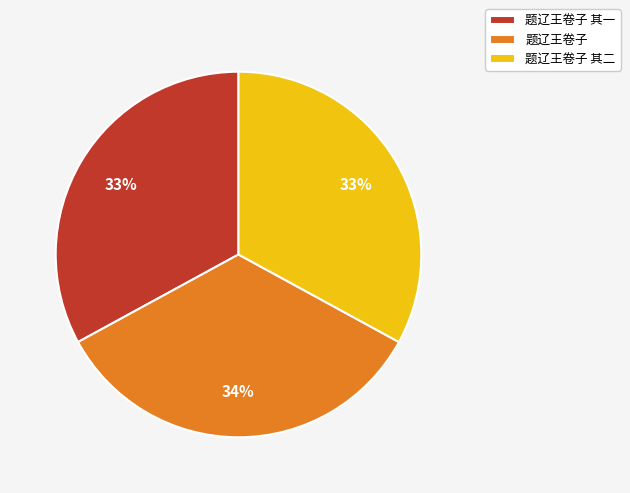

Is the sum of 题辽王卷子 and 题辽王卷子 其一 greater than half?

Yes